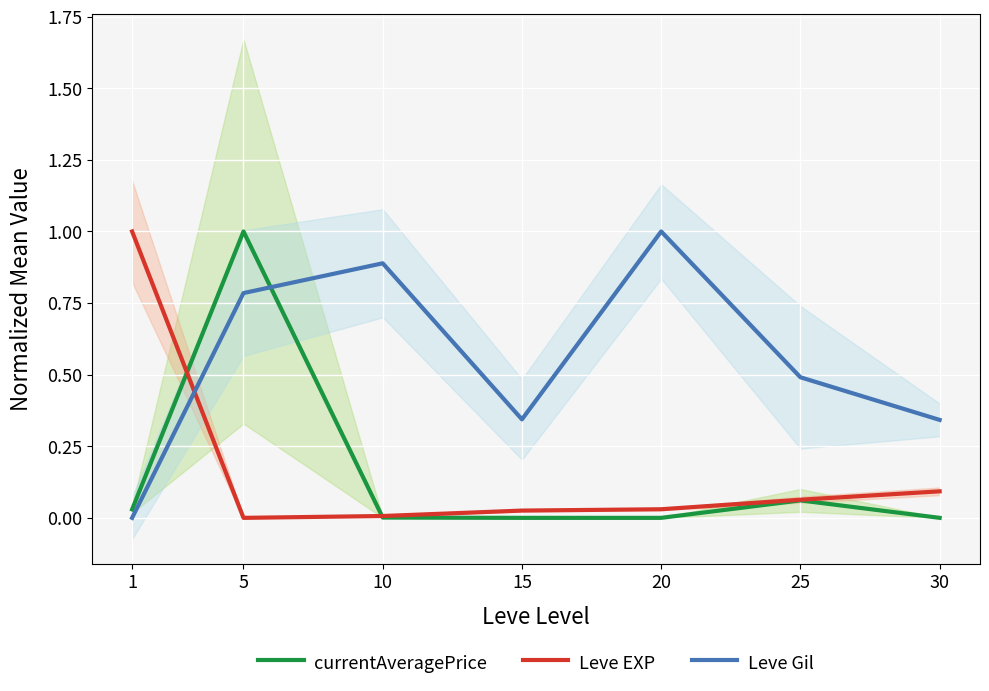

Is this an area chart (filled region under the line)?

No